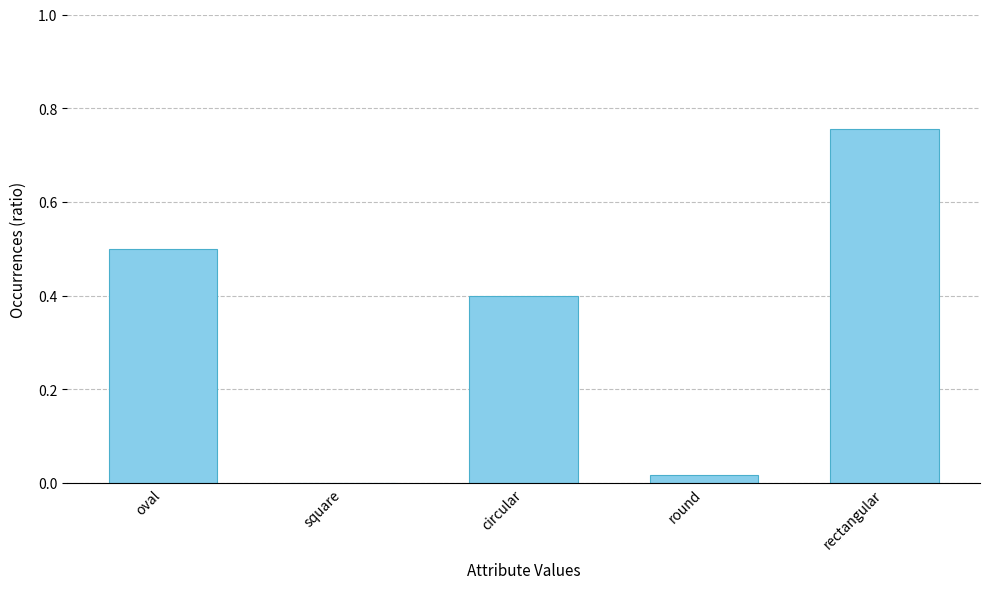

Read the value at oval.

0.5